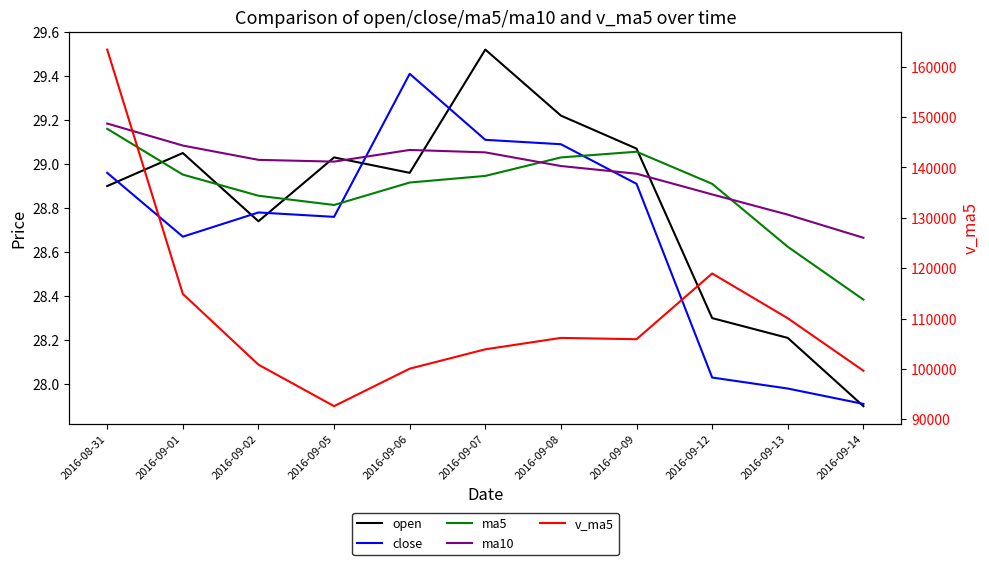

Does the chart display data point markers on the line(s)?

No